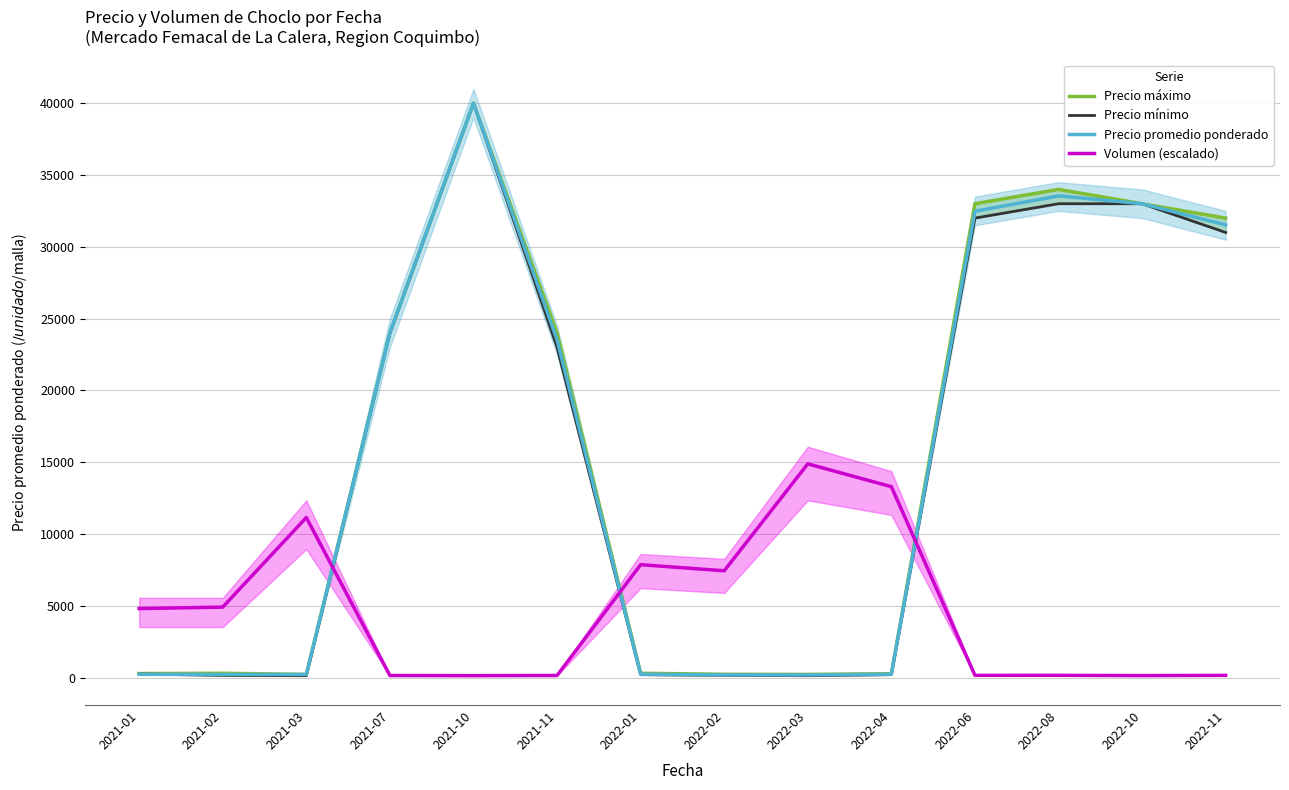

Is the value of Precio máximo at 2021-01 greater than the value of Precio promedio ponderado at 2022-02?

Yes